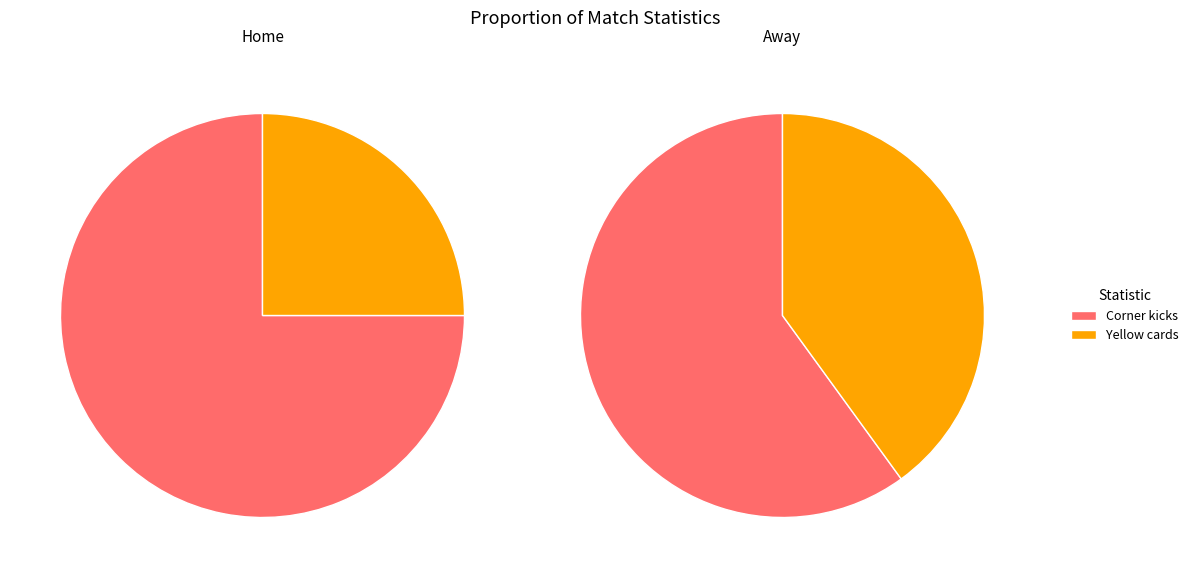

Which has a higher value, Corner kicks or Yellow cards?

Corner kicks